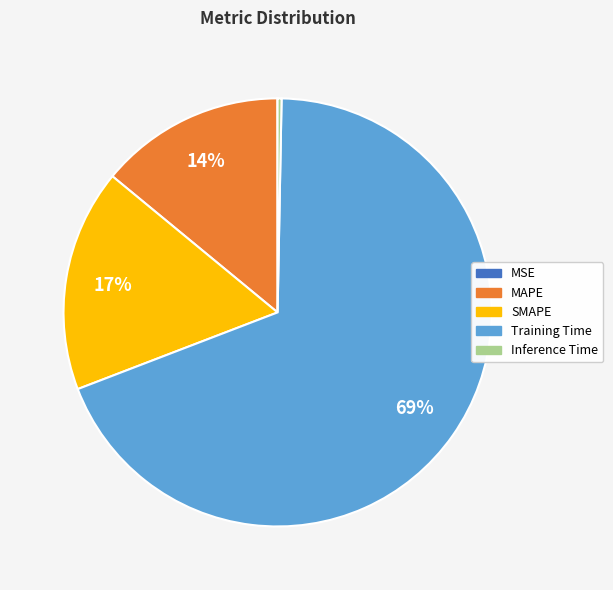

Is the sum of MAPE and Training Time greater than half?

Yes